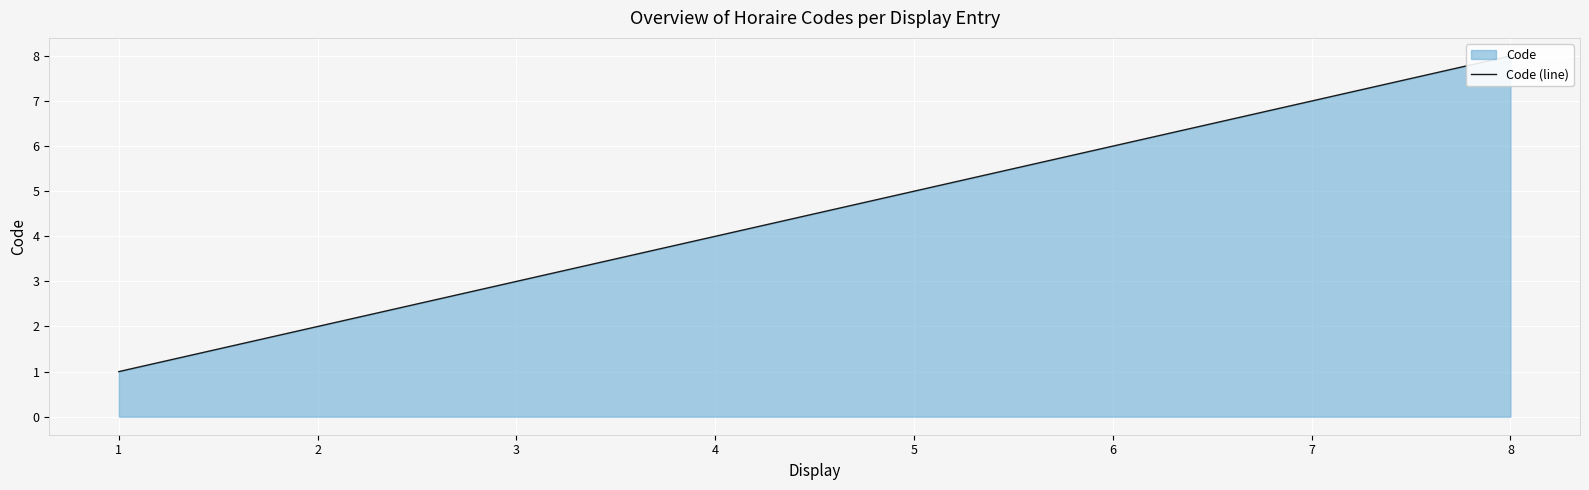

What is the value of the 8th point from the left?

8